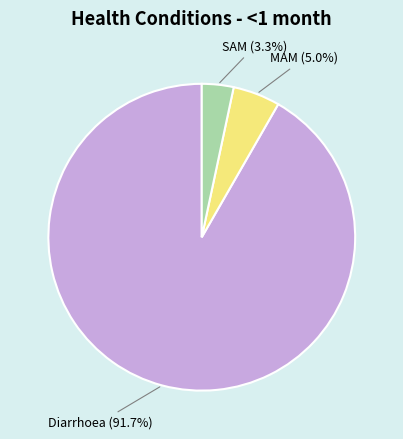

Which slice is the largest?

Diarrhoea